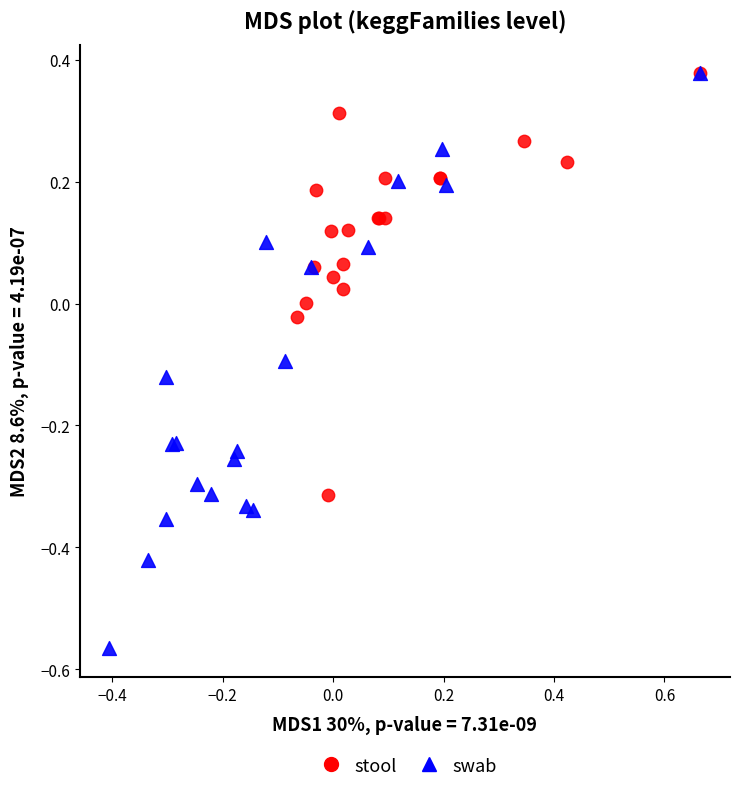

Which series contains the lowest Y value?

swab